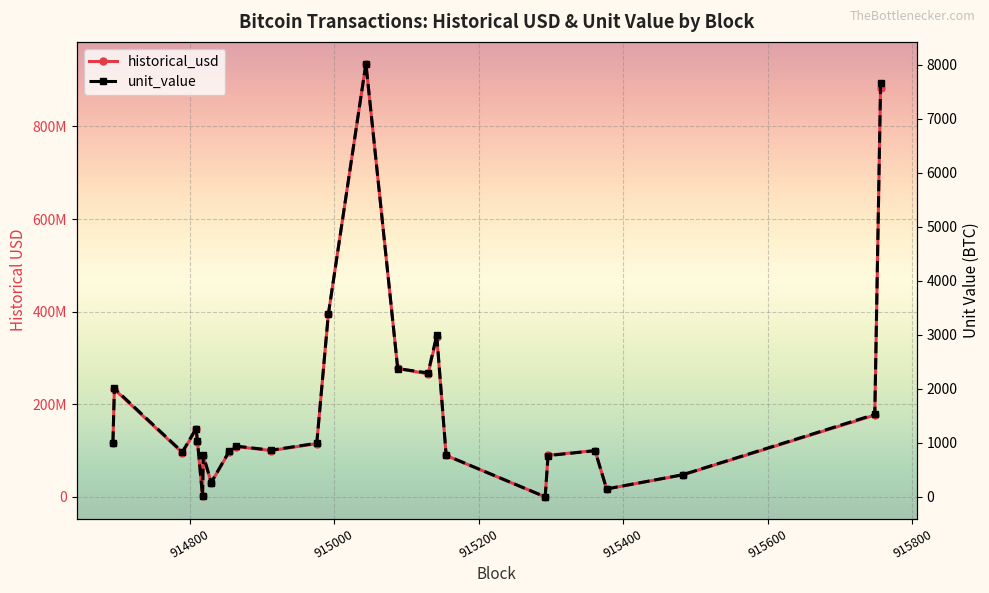

What is the difference between the second highest and minimum values in the unit_value series?

7659.9